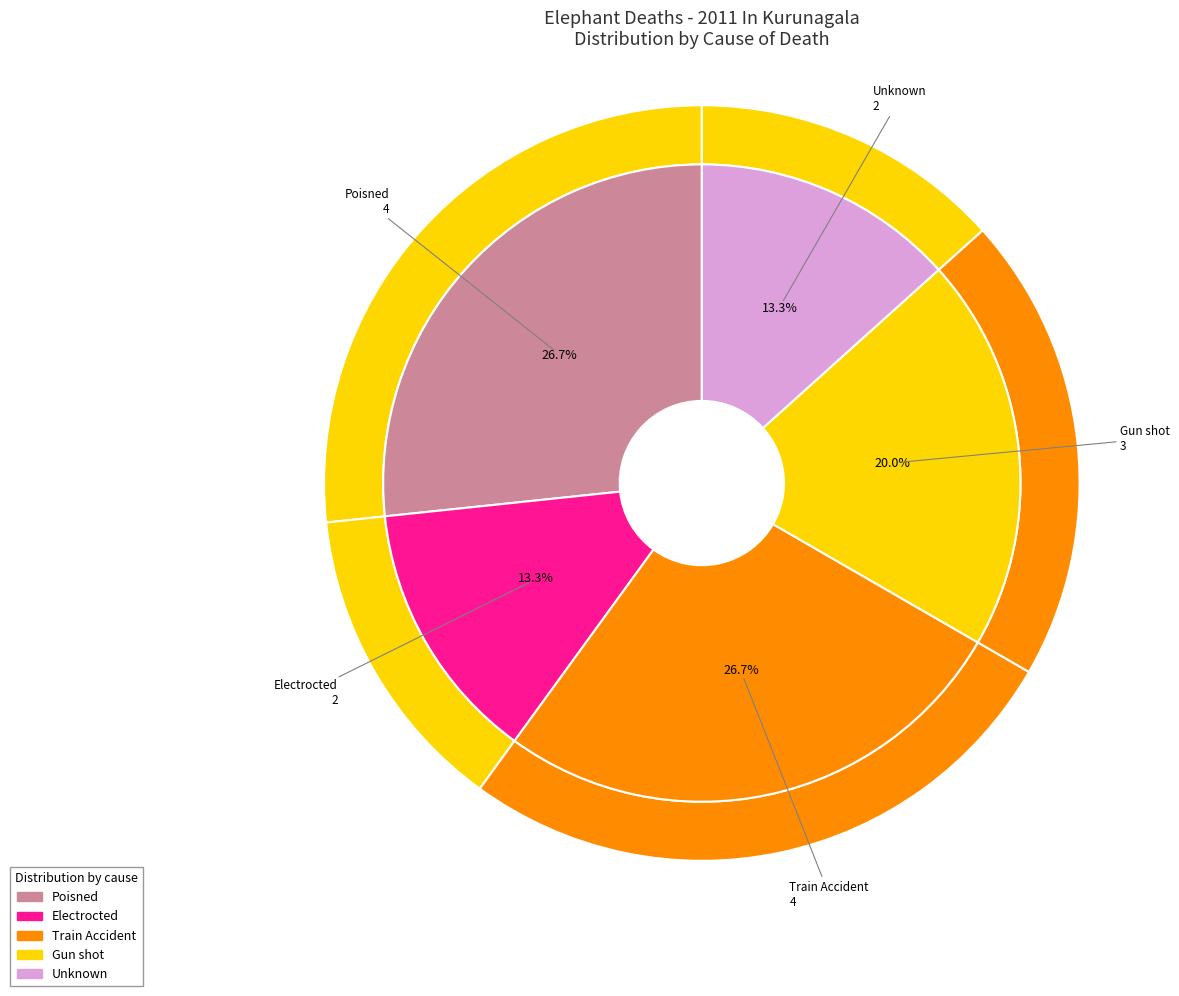

Which slice is the smallest?

Electrocted